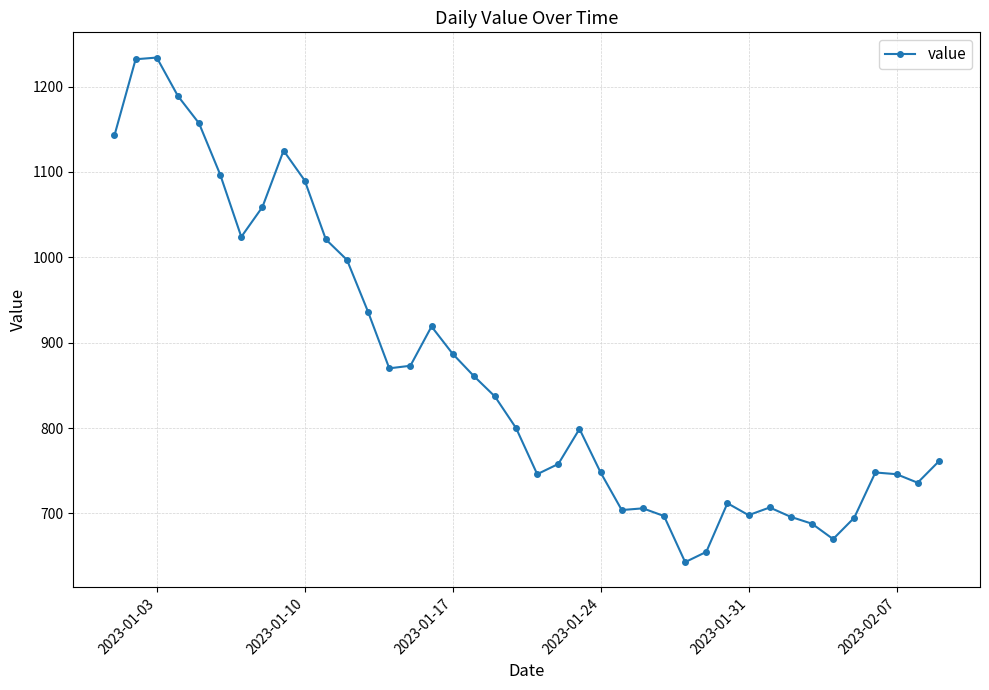

How many distinct data groups are displayed?

1